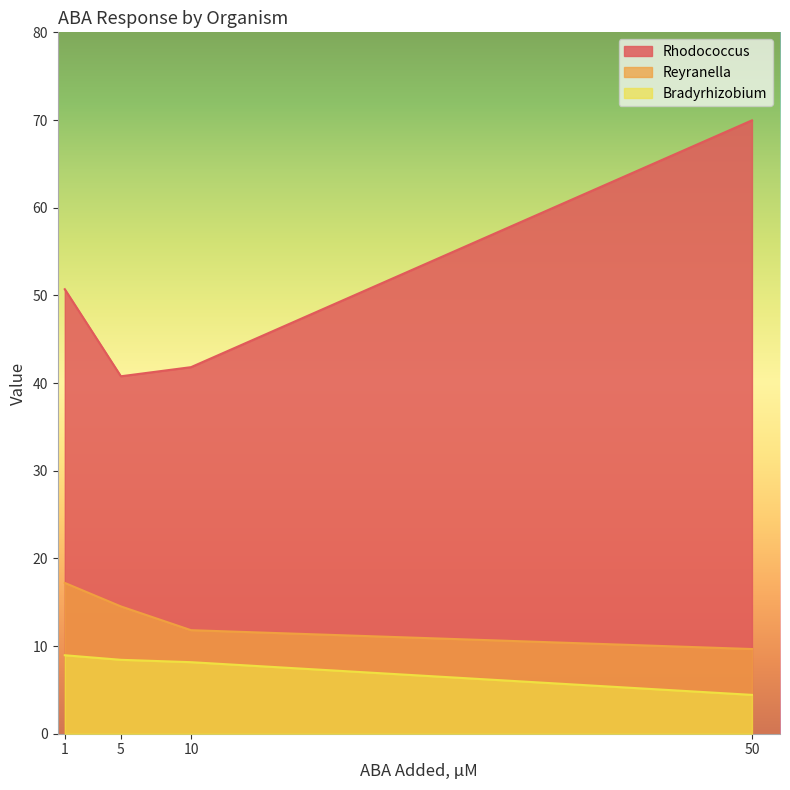

How many data points in Rhodococcus are less than 50?

2